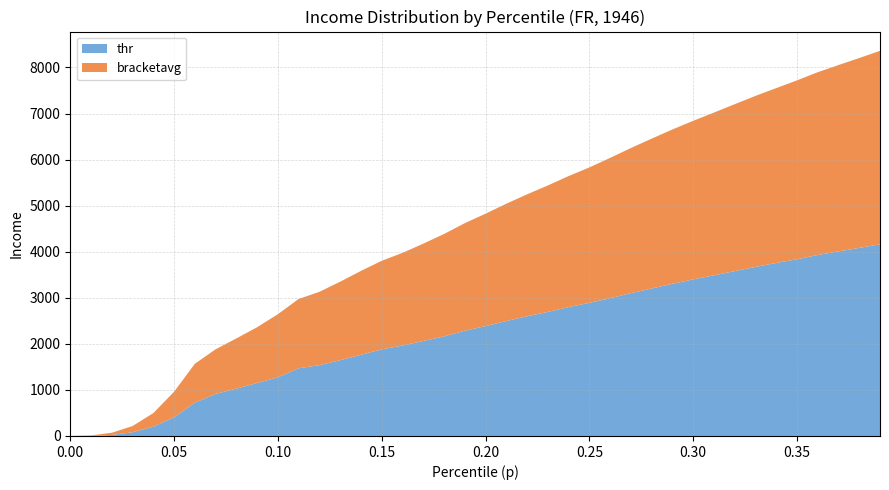

Is it true that thr equals 0.0 at 0.00?

True